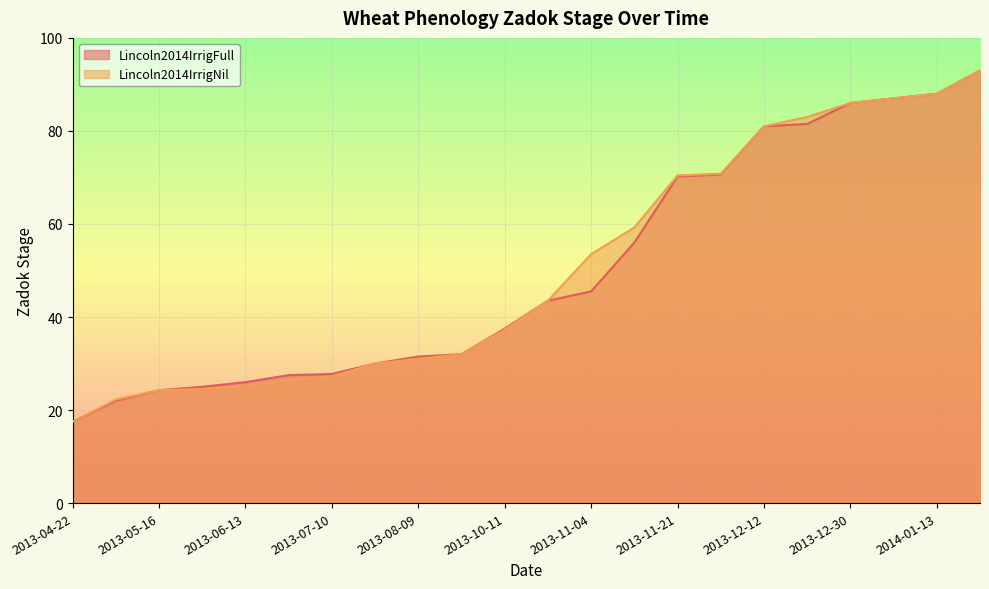

What is the difference between the second highest and minimum values in the Lincoln2014IrrigFull series?

70.5